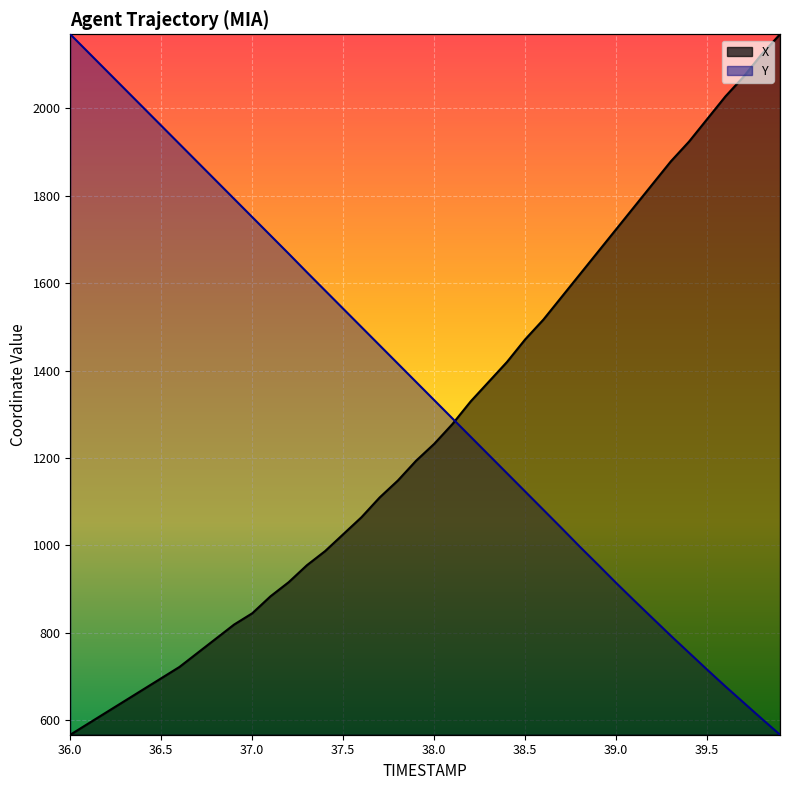

How many data points in X are above 0?

39